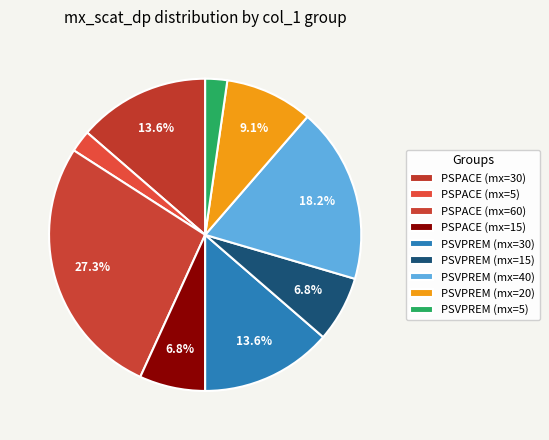

How many slices are in this pie chart?

9